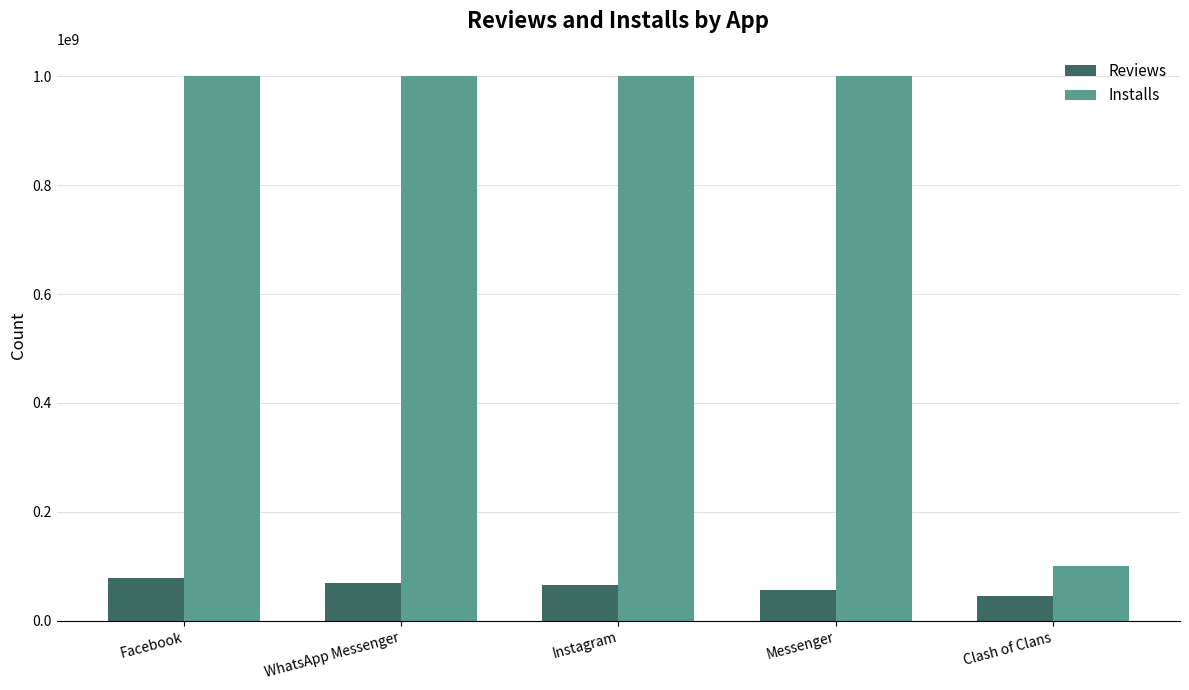

Which series has the widest spread of values?

Installs